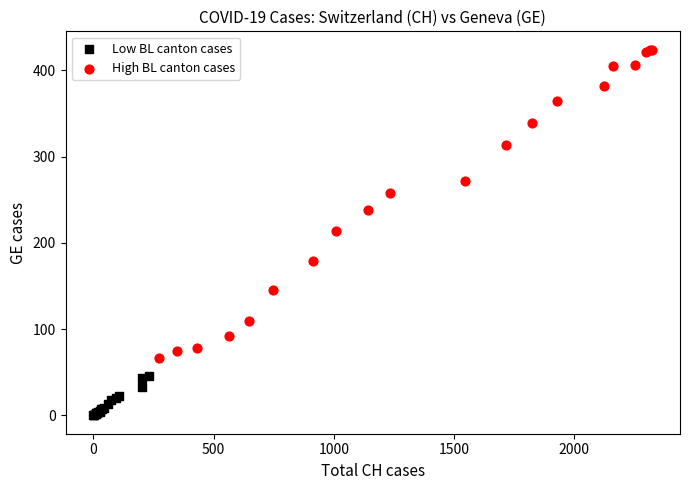

Which series reaches the minimum Y coordinate?

Low BL canton cases